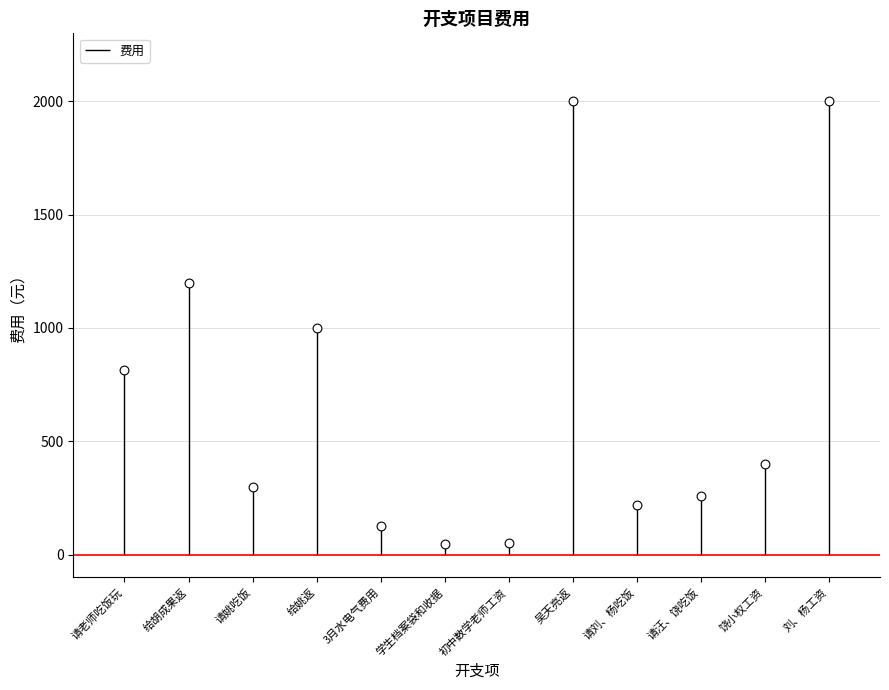

Which has a higher value, 3月水电气费用 or 饶小权工资?

饶小权工资